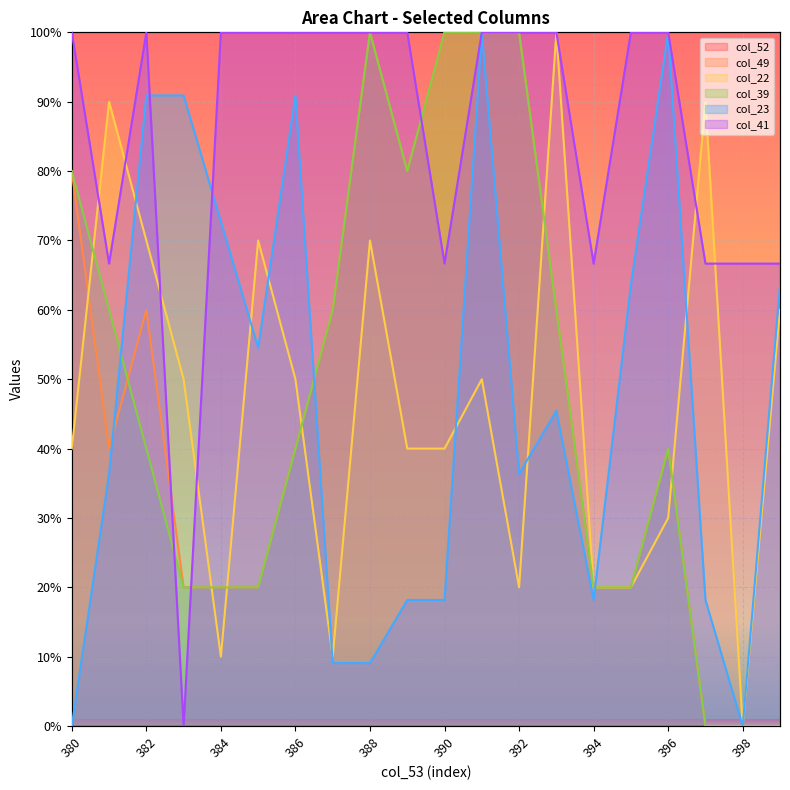

At which category does col_41 reach its first local valley?

381